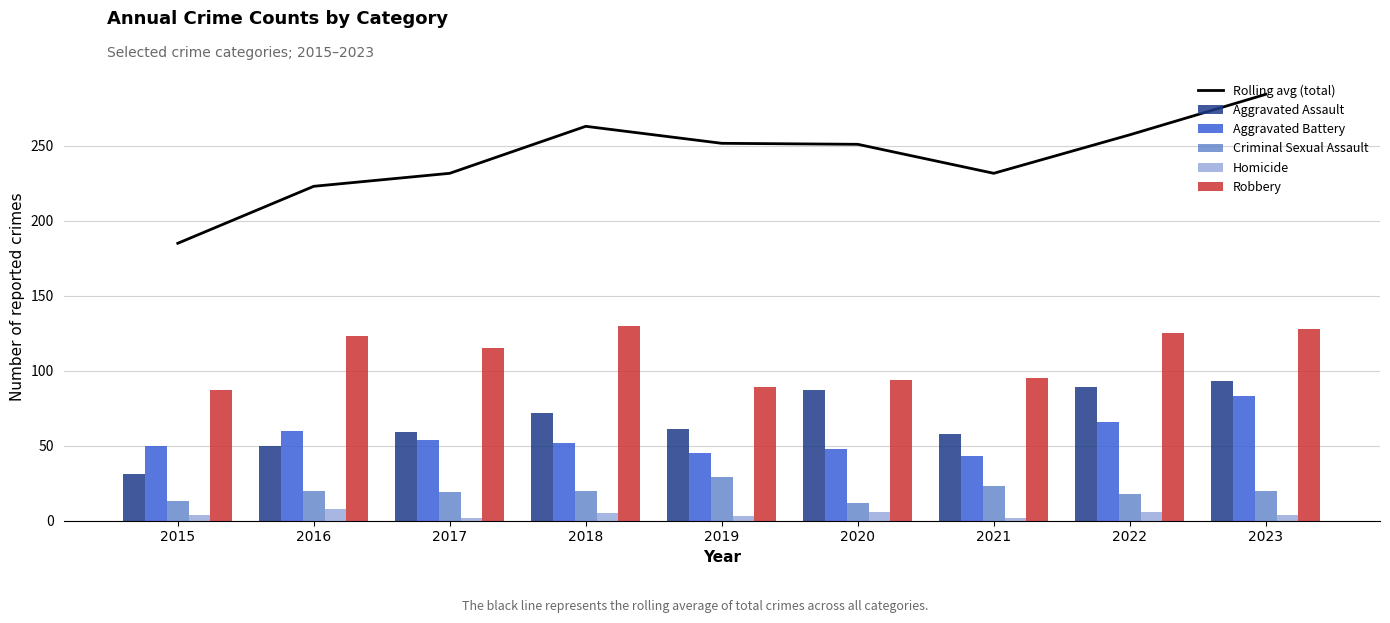

What is the smallest value displayed?

2.0